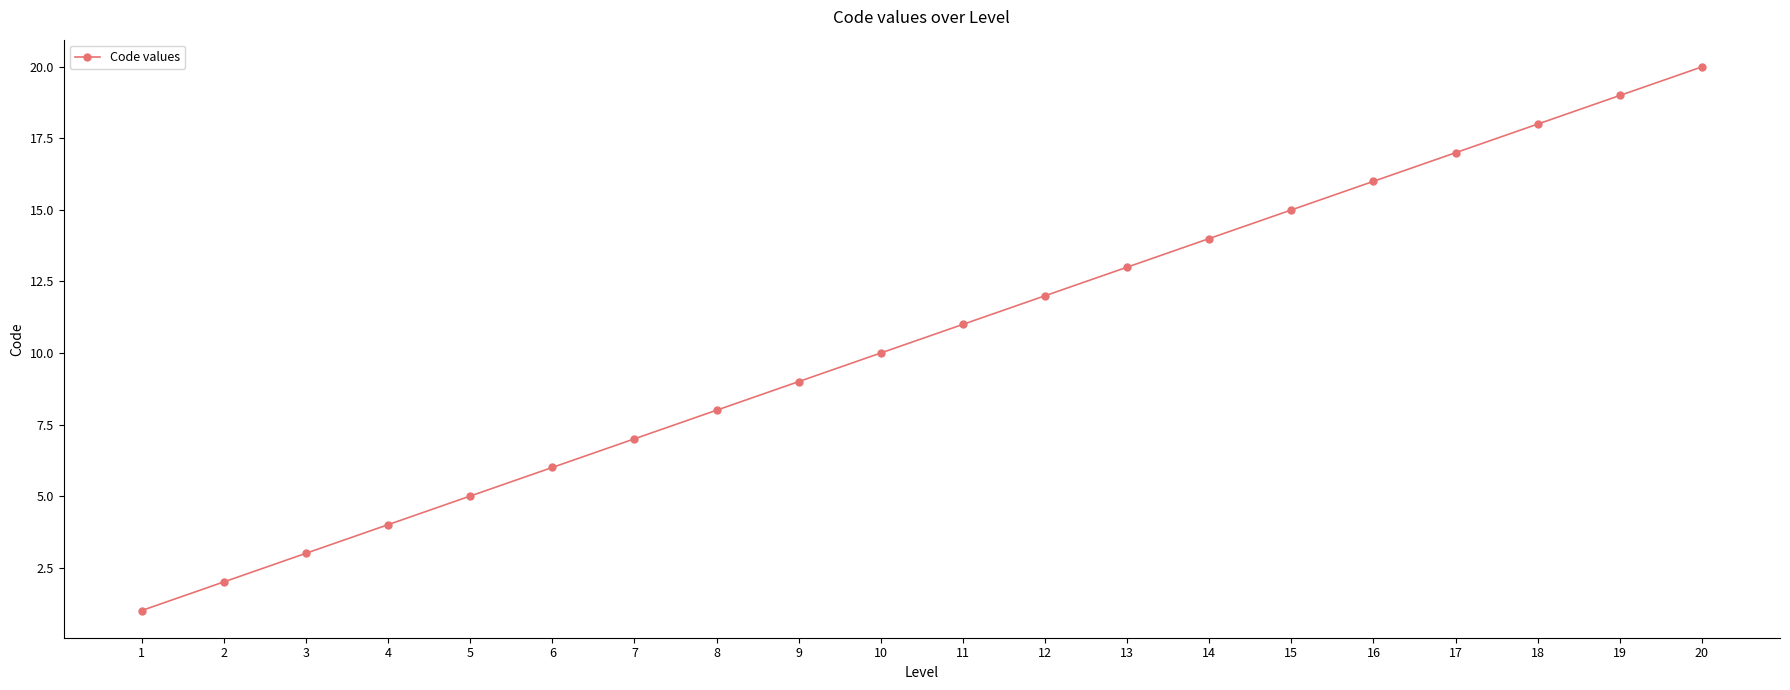

Between 16 and 17, which is larger?

17